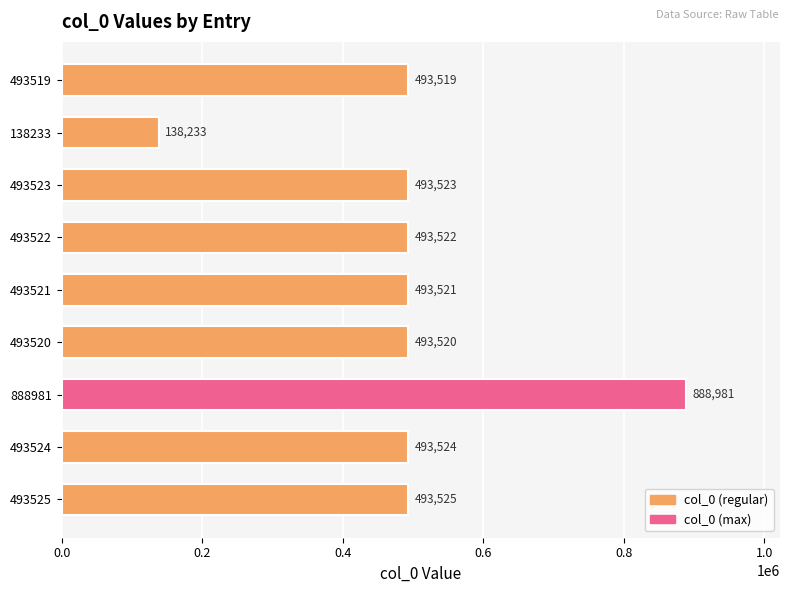

What is the minimum value shown in the chart?

138233